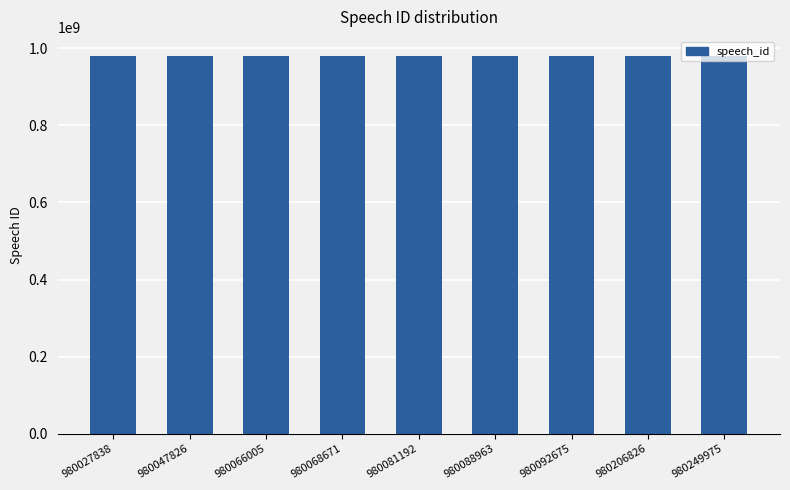

What is the difference between the maximum and minimum values?

222137